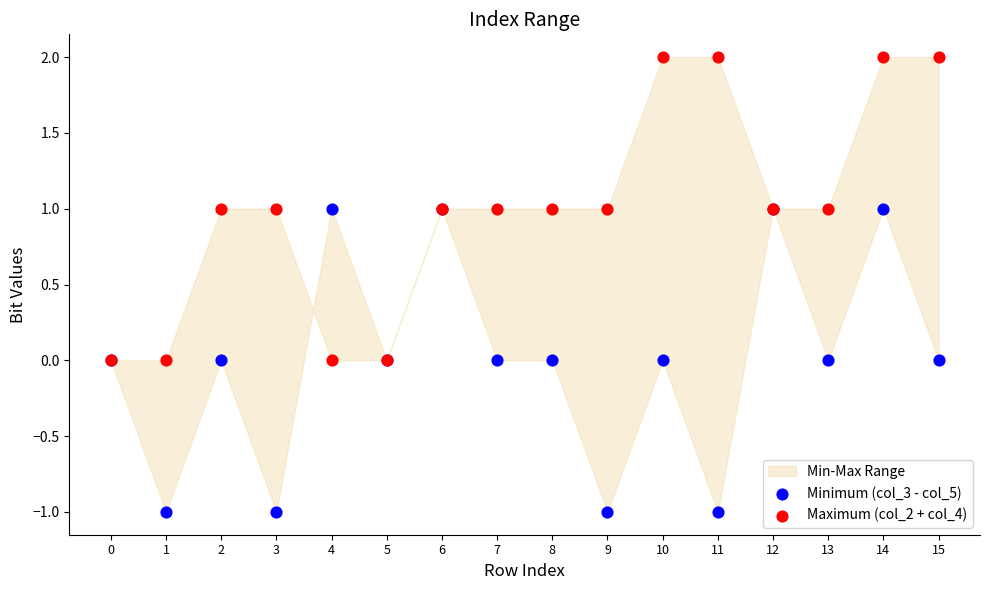

Which series has the widest spread of Y values?

Minimum (col_3 - col_5)